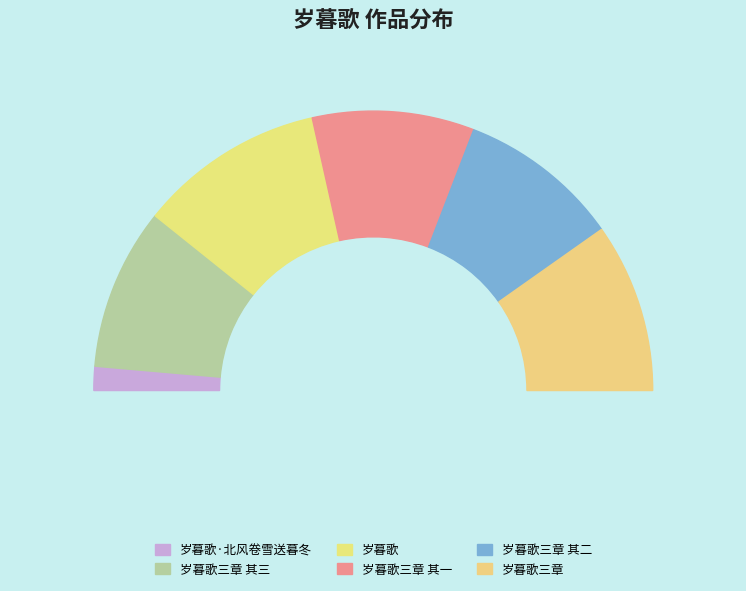

Rank the categories by value from highest to lowest.

岁暮歌, 岁暮歌三章, 岁暮歌三章 其三, 岁暮歌三章 其二, 岁暮歌三章 其一, 岁暮歌·北风卷雪送暮冬